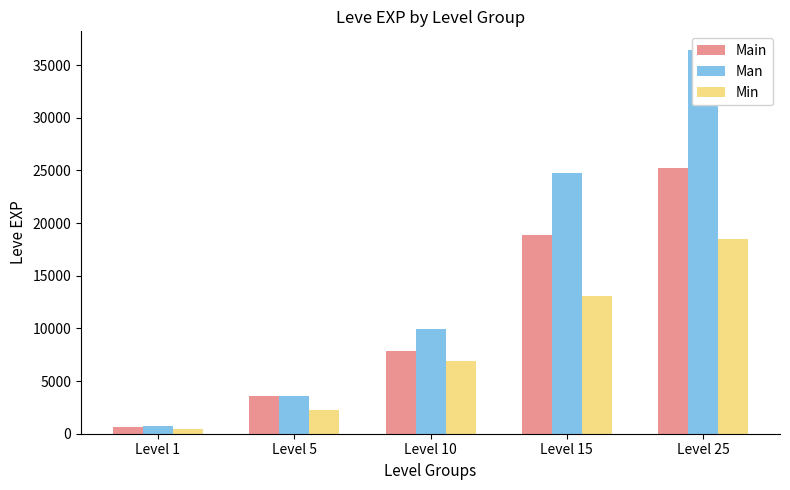

What is the value of the Main bar at the 4th from the left?

18910